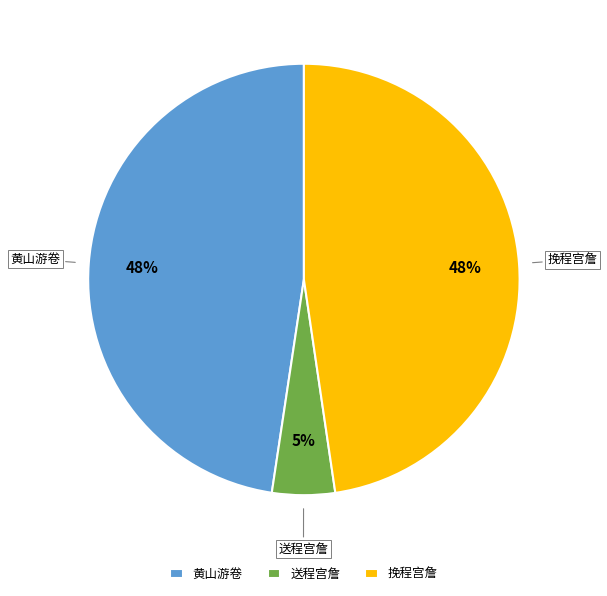

To the nearest percent, what is the difference between the largest and smallest slice percentages?

43%